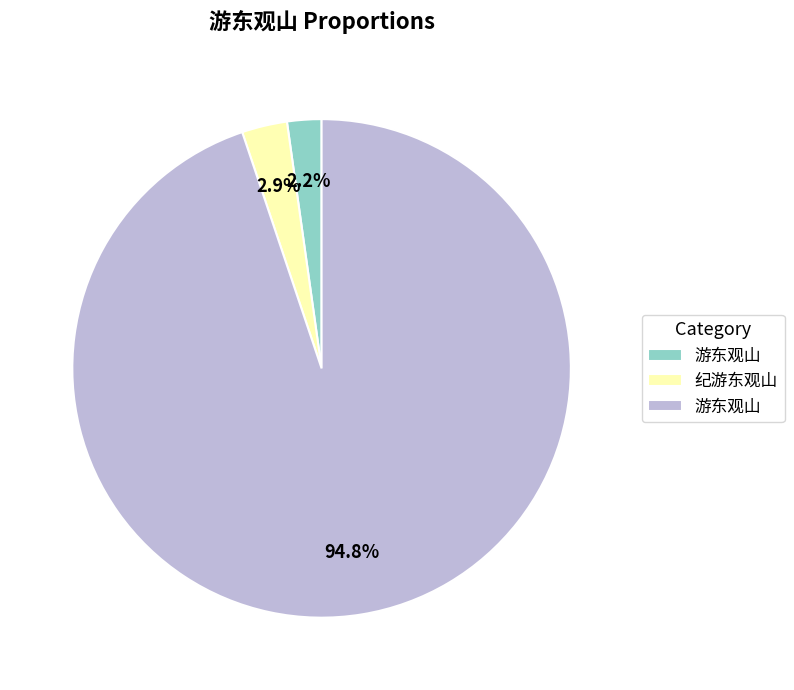

Does any single category account for the majority?

Yes